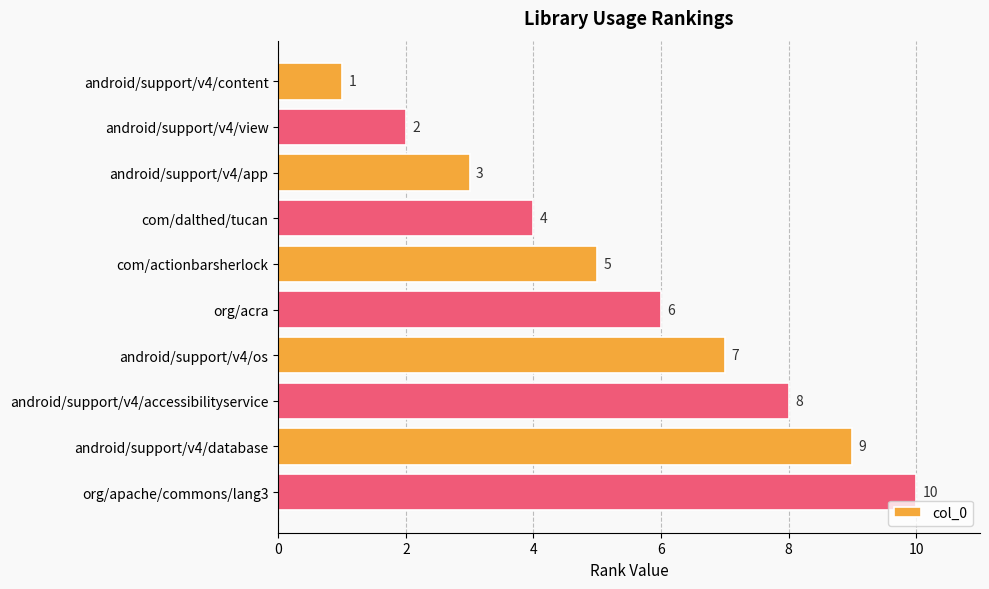

What position from the top is org/apache/commons/lang3?

10